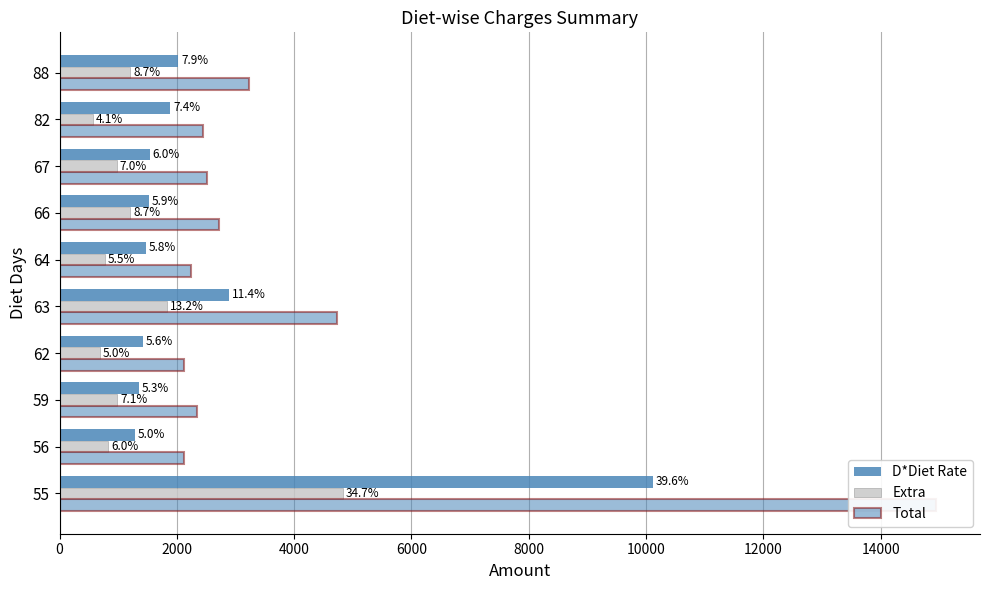

The value of D*Diet Rate at 88 is 734. True or false?

False